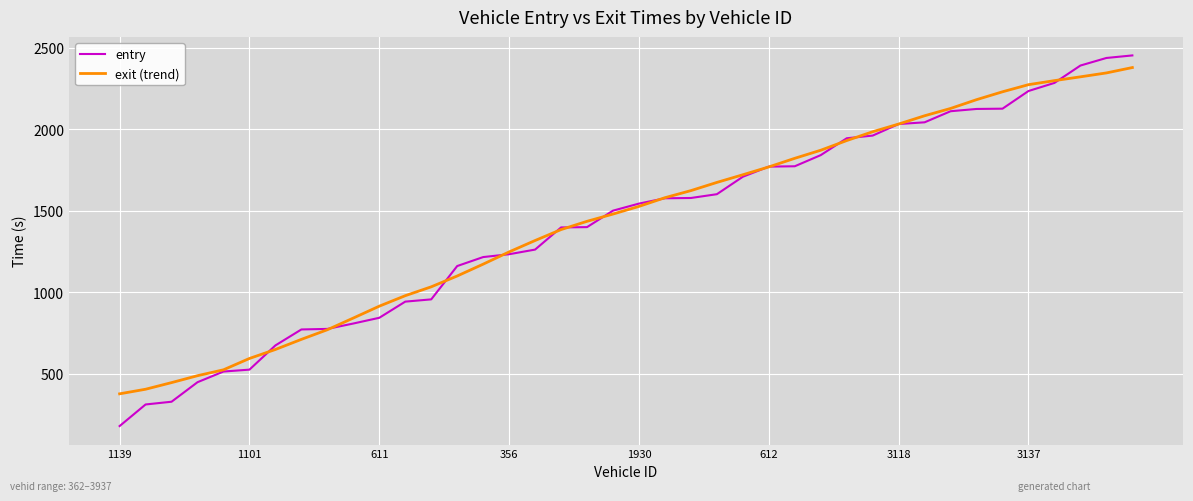

What is the maximum value shown in the chart?

2453.4